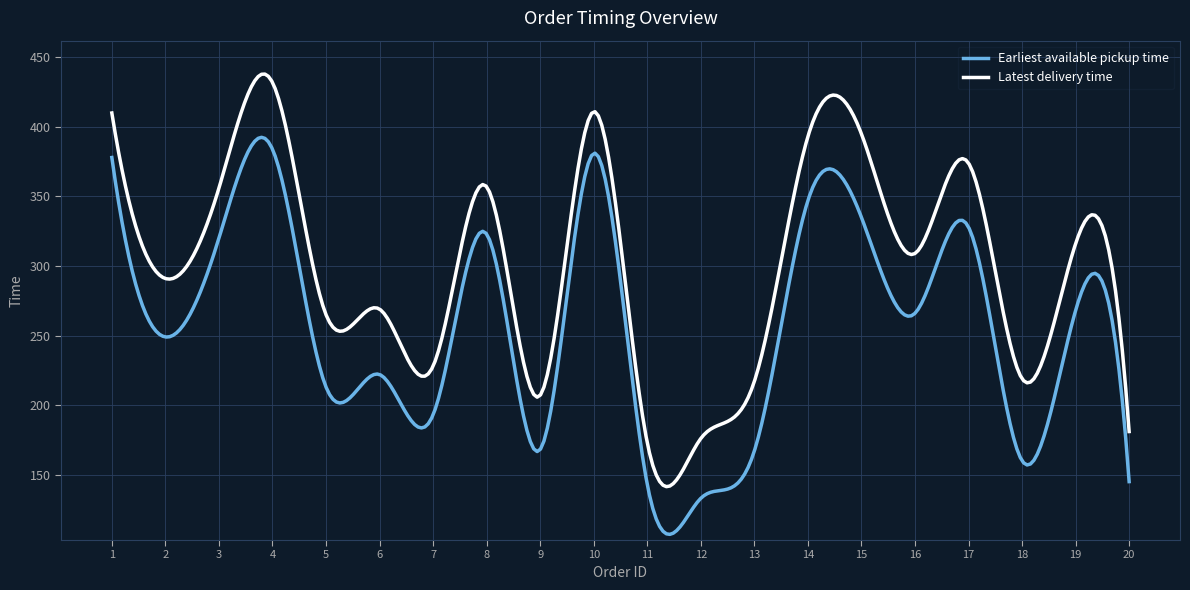

True or false: Latest delivery time and Earliest available pickup time cross at least once.

False